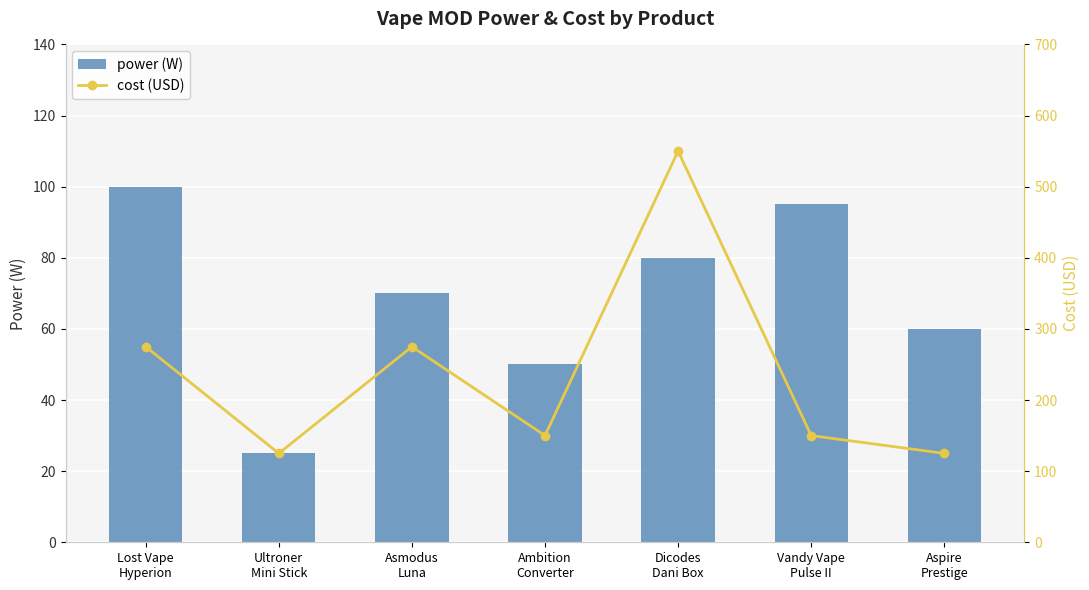

Which series changed the most between Lost Vape
Hyperion and Dicodes
Dani Box?

cost (USD)